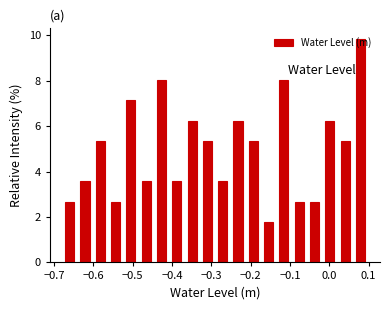

Around what value on the x-axis is the tallest bar? Give the approximate position of its centre, as read against the axis.

0.08